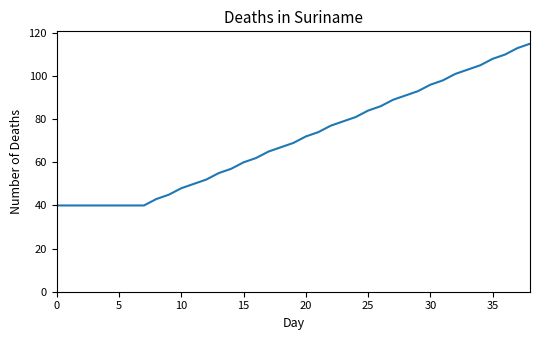

Reading left to right, transcribe all the data shown in this chart.

40	40	40	40	40	40	40	40	43	45	48	50	52	55	57	60	62	65	67	69	72	74	77	79	81	84	86	89	91	93	96	98	101	103	105	108	110	113	115